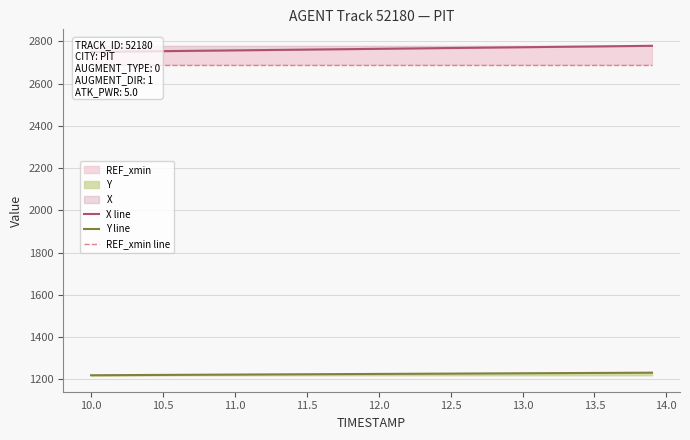

True or false: X line and REF_xmin line cross at least once.

False